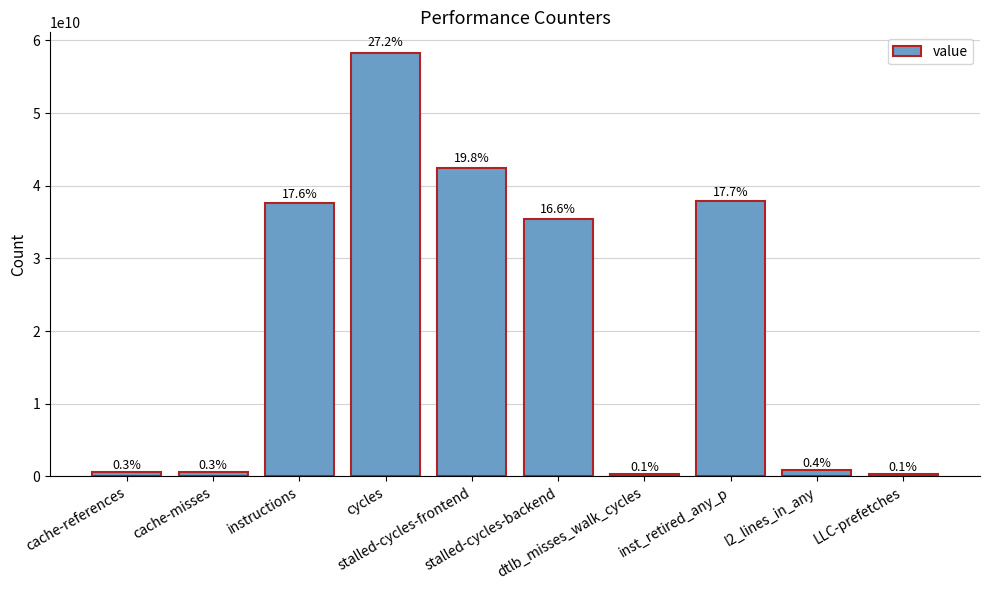

How many bars are there in total?

10